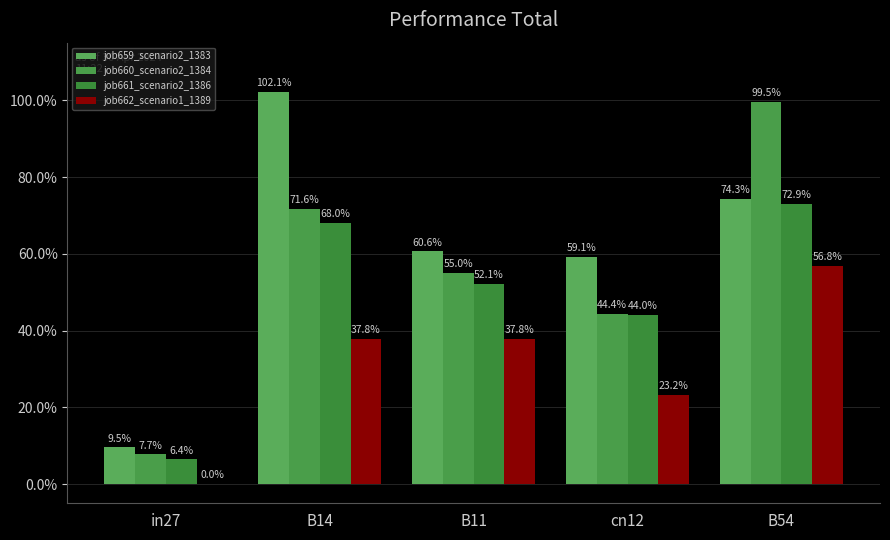

The job660_scenario2_1384 series shows 0.4 at cn12. True or false?

True